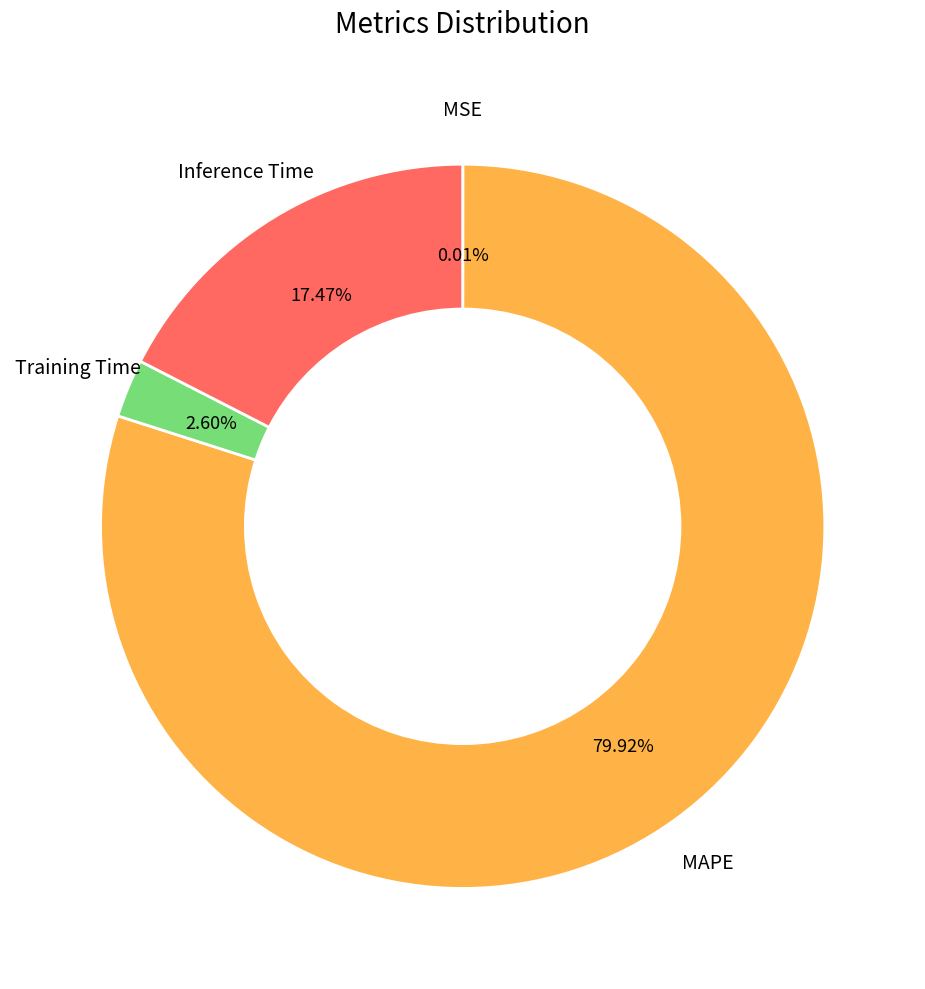

Is there a majority slice in this chart?

Yes